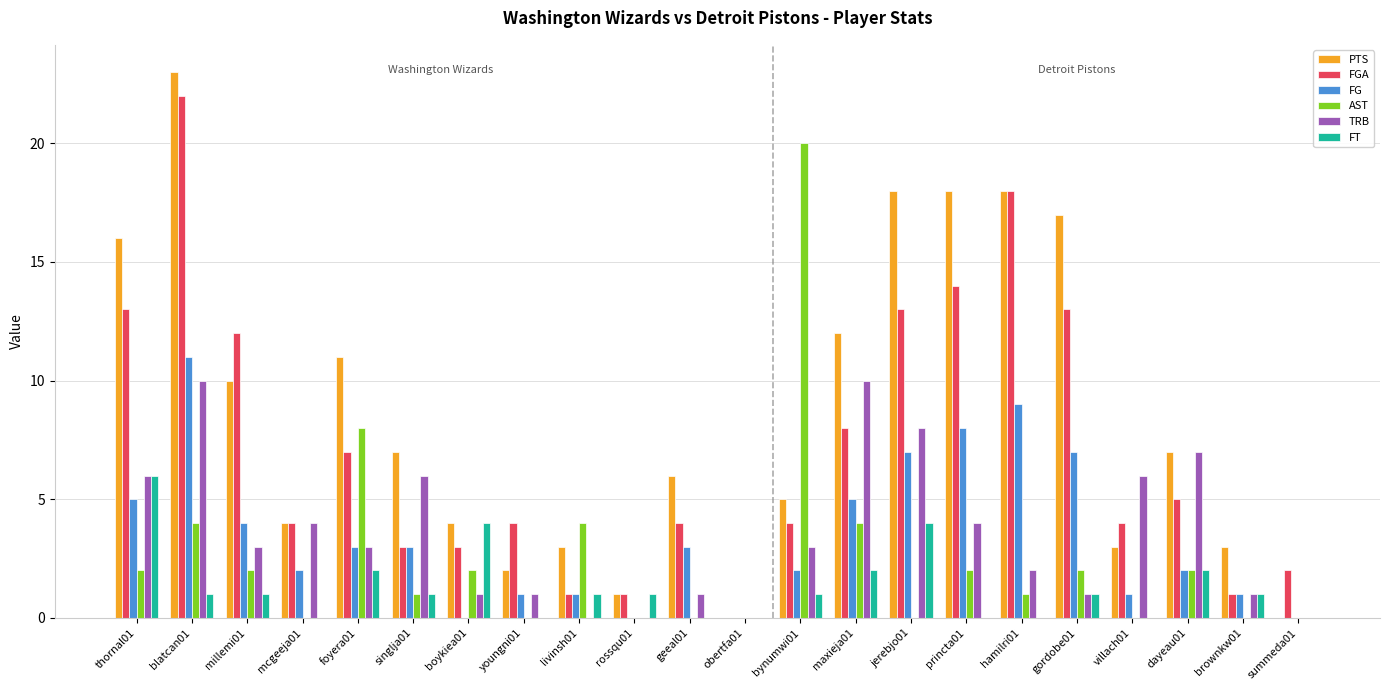

Which series has the largest range (max minus min)?

PTS